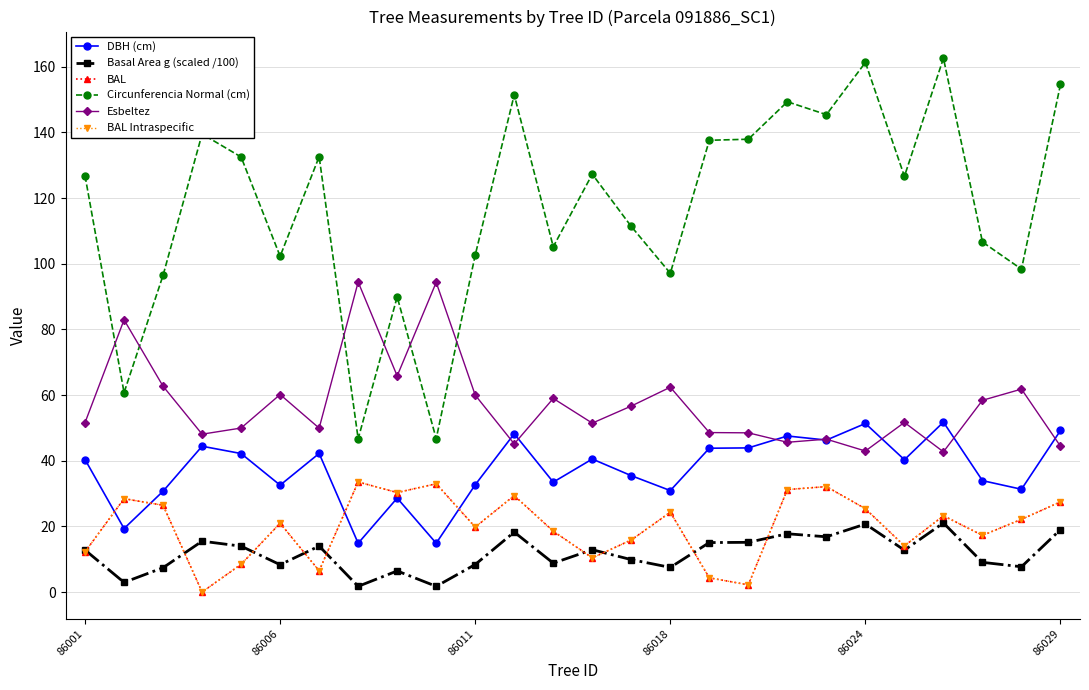

In Esbeltez, how many points are lower than both neighbors (excluding endpoints)?

8